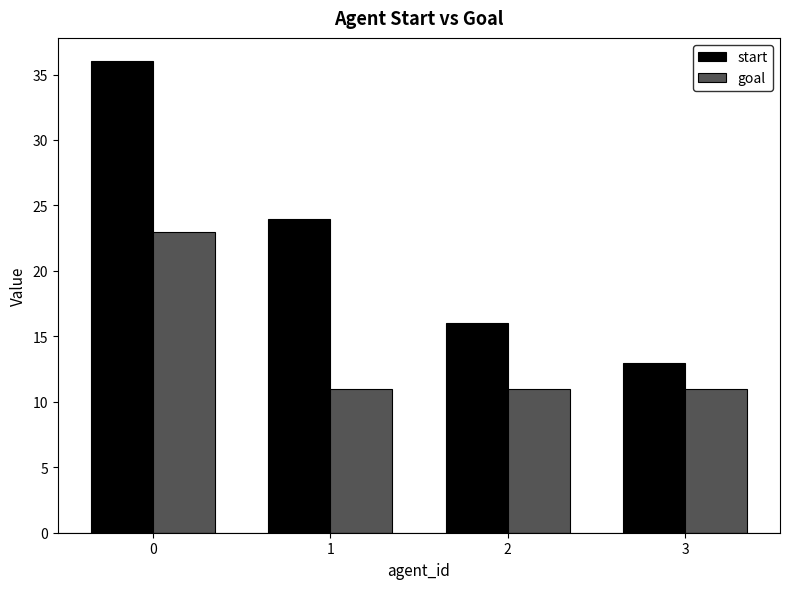

List the series in order of their peak value, lowest first.

goal, start